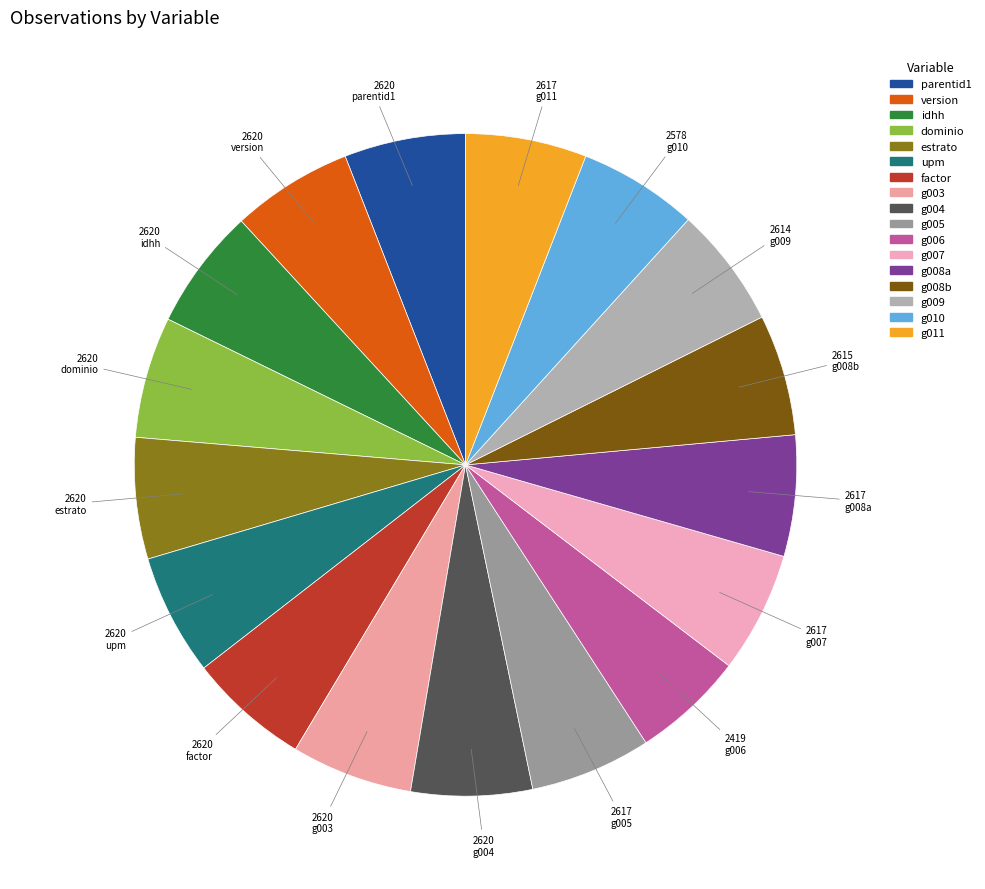

Is it true that upm is 1% of the pie?

False